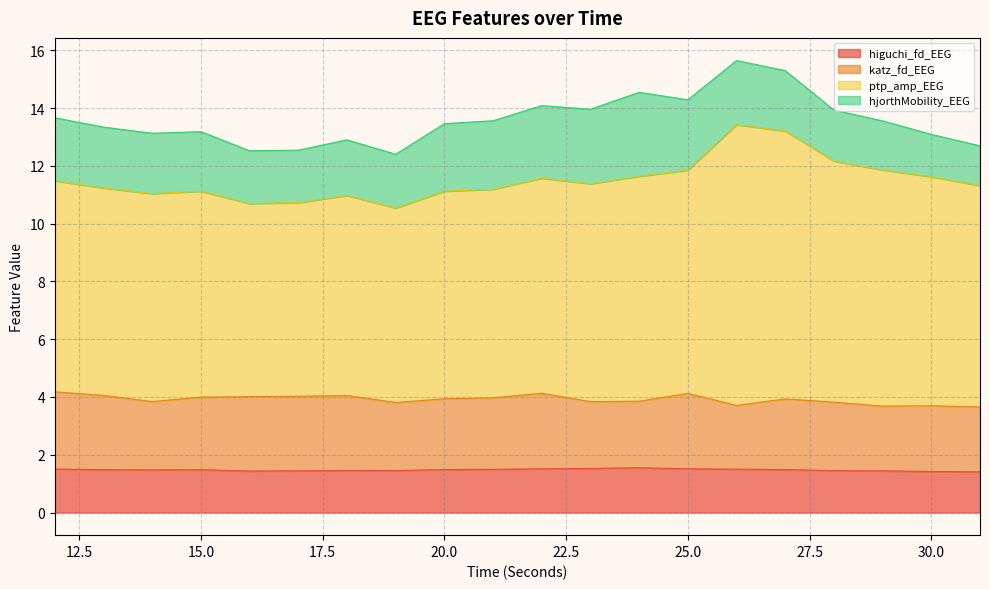

What is the value of the ptp_amp_EEG point at the 14th from the left?

11.8